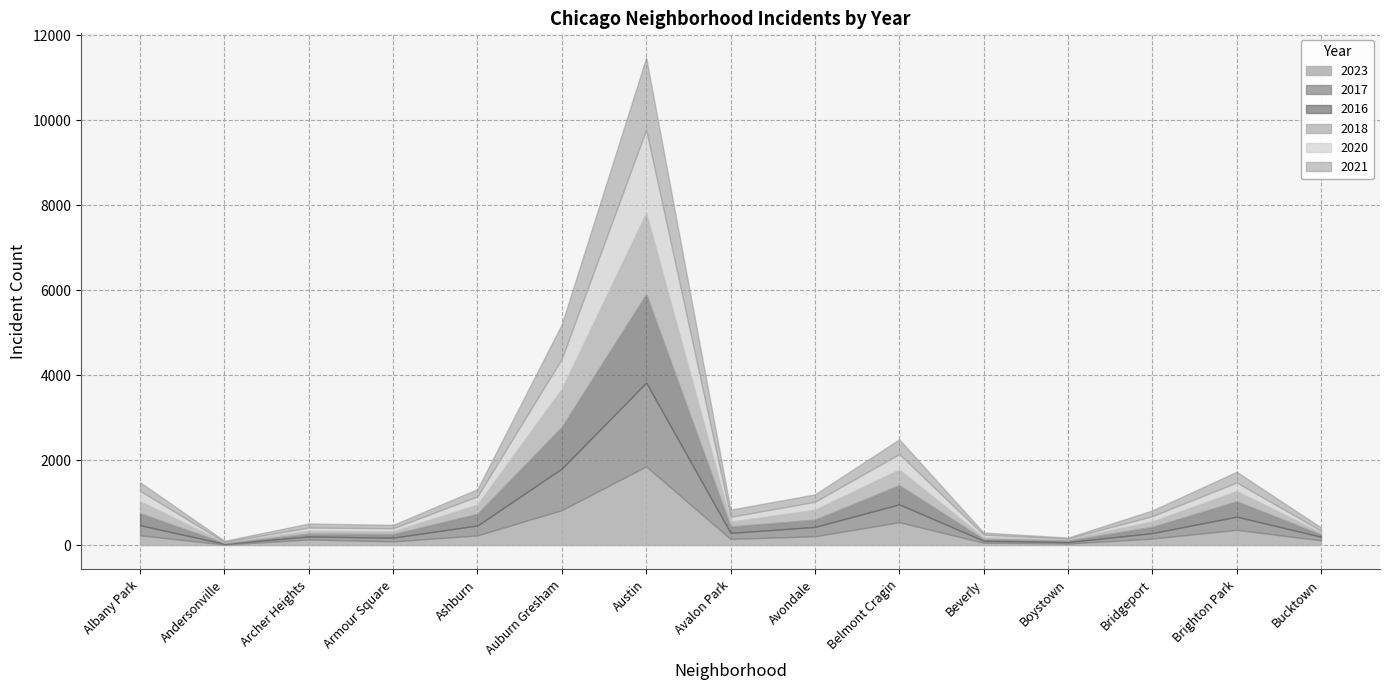

True or false: 2023 and 2016 intersect in this chart.

True